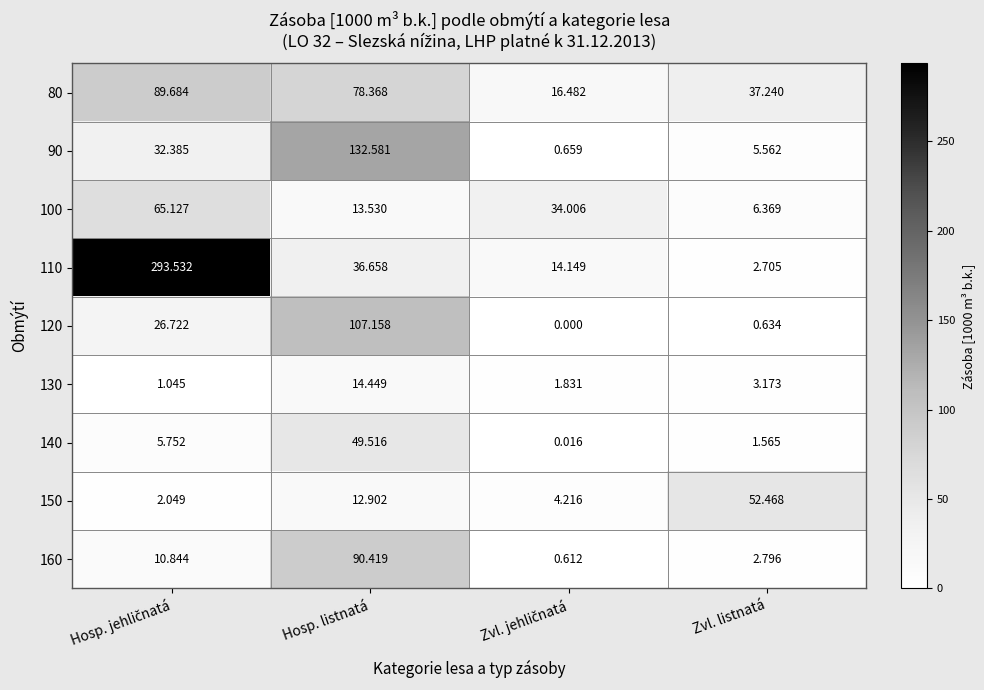

At which category is the sum across all series the highest?

Hosp. listnatá